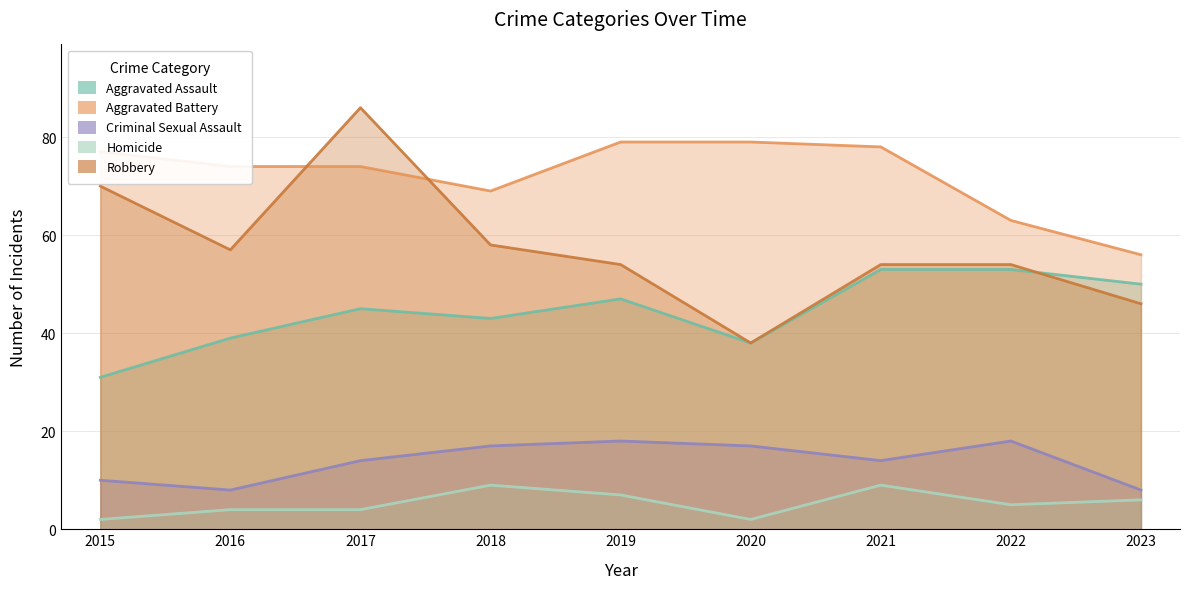

Does the chart have visible grid lines?

Yes